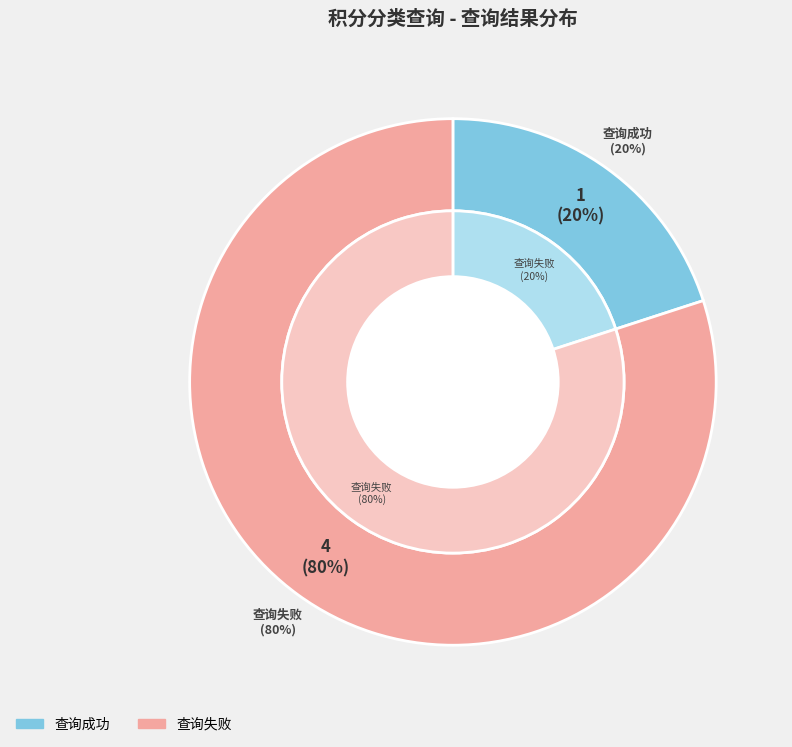

To the nearest percent, what percentage of the pie is 查询失败?

80%